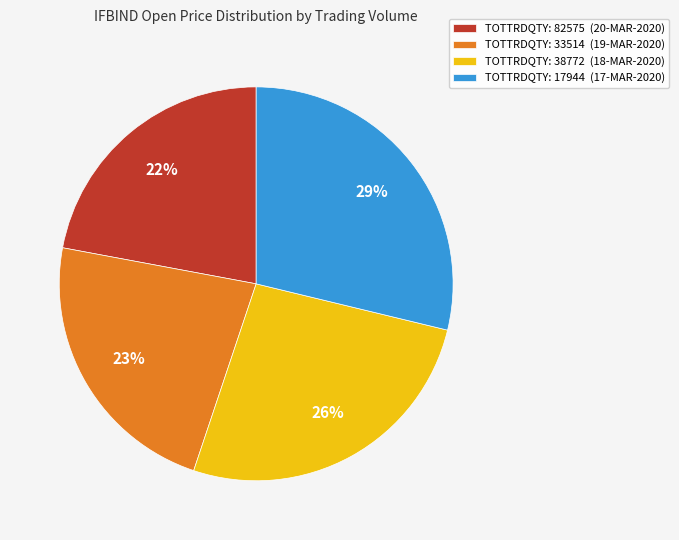

Combined, do TOTTRDQTY: 82575 (20-MAR-2020) and TOTTRDQTY: 17944 (17-MAR-2020) account for over 50%?

Yes